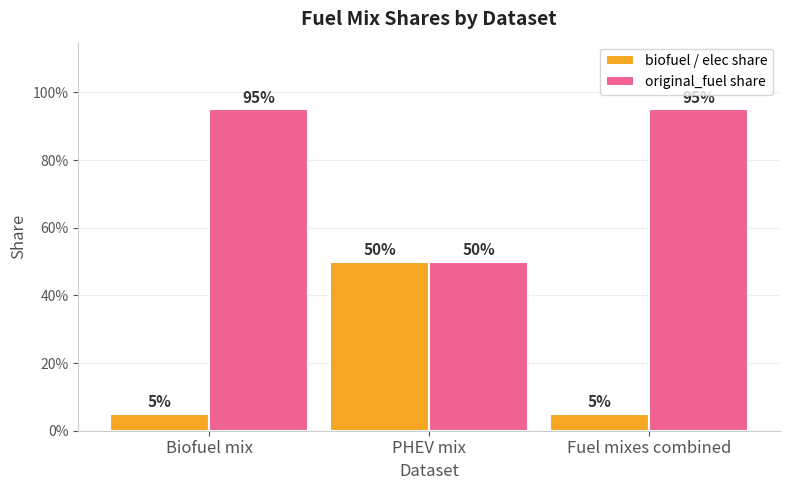

What is the label of the 3rd bar from the right?

Biofuel mix